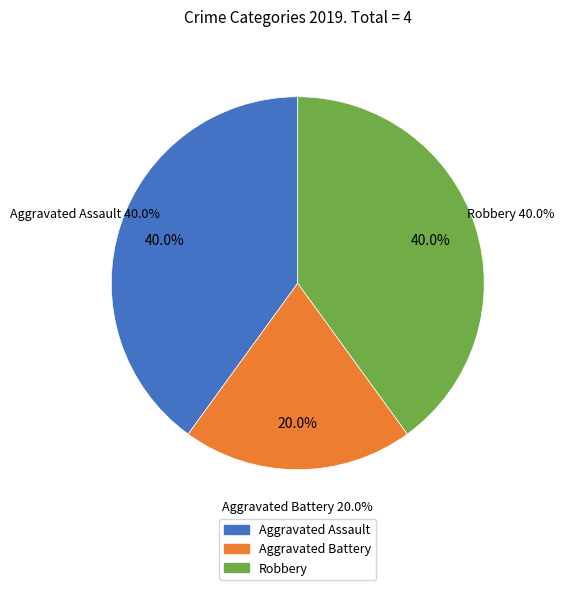

Does Aggravated Assault represent more than half of the total?

No